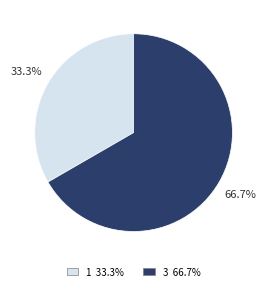

Is there any slice that represents more than half of the pie?

Yes